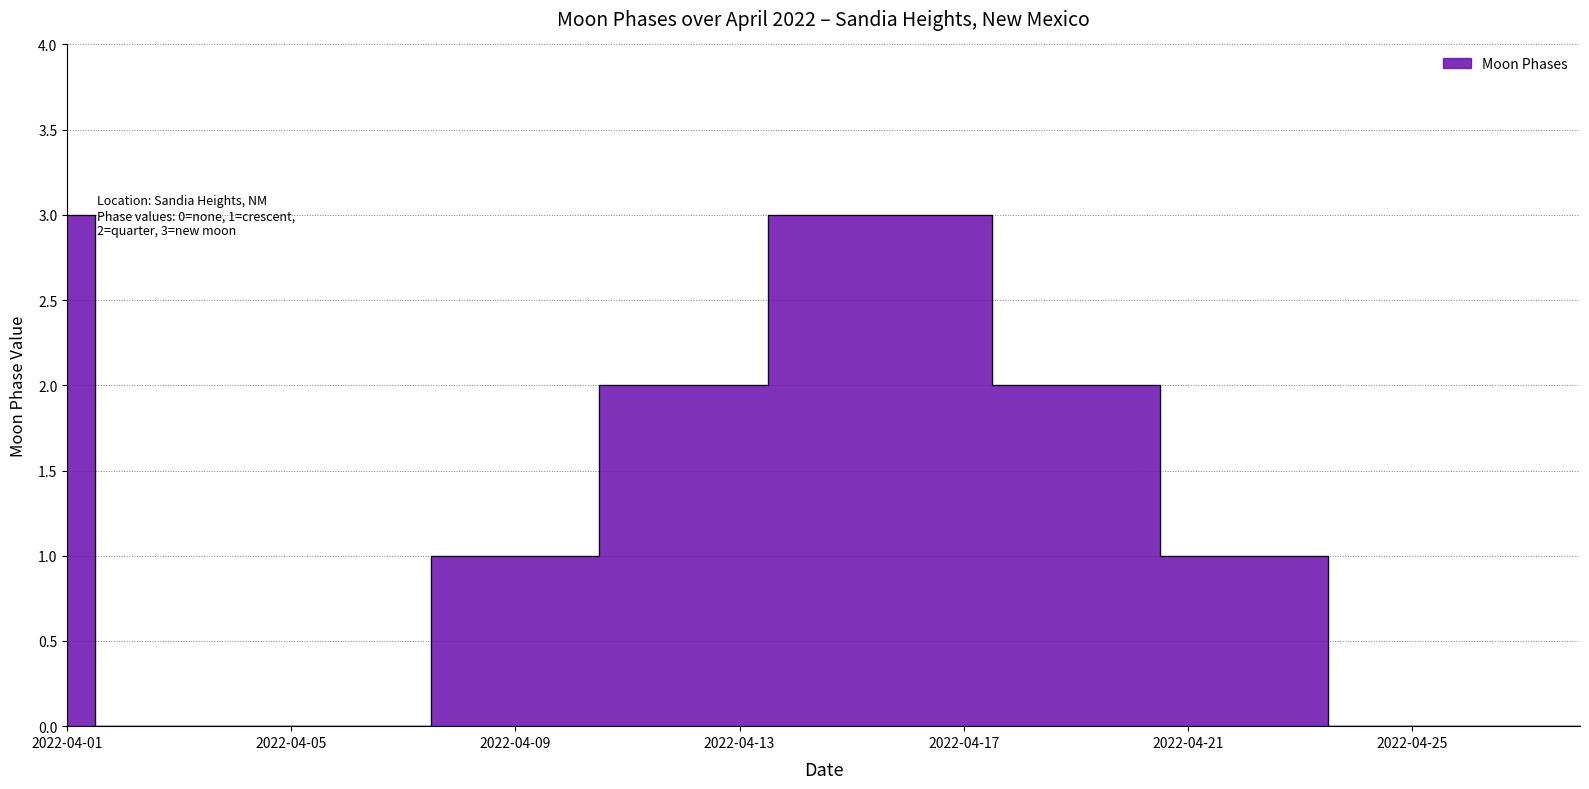

Reading right to left, transcribe all the data shown in this chart.

2022-04-28=0	2022-04-27=0	2022-04-26=0	2022-04-25=0	2022-04-24=0	2022-04-23=1	2022-04-22=1	2022-04-21=1	2022-04-20=2	2022-04-19=2	2022-04-18=2	2022-04-17=3	2022-04-16=3	2022-04-15=3	2022-04-14=3	2022-04-13=2	2022-04-12=2	2022-04-11=2	2022-04-10=1	2022-04-09=1	2022-04-08=1	2022-04-07=0	2022-04-06=0	2022-04-05=0	2022-04-04=0	2022-04-03=0	2022-04-02=0	2022-04-01=3